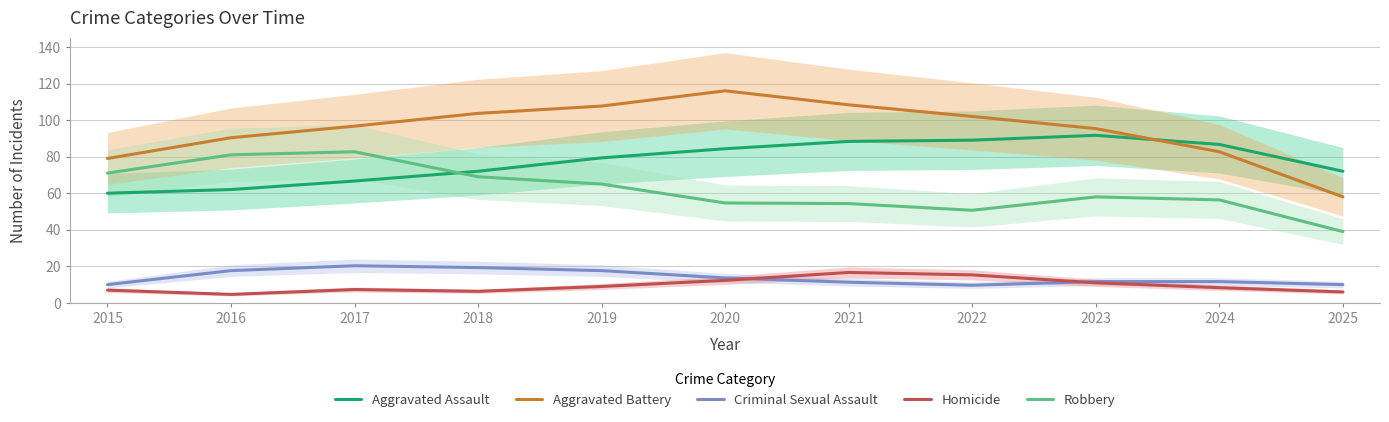

How many categories are shown in the chart?

11